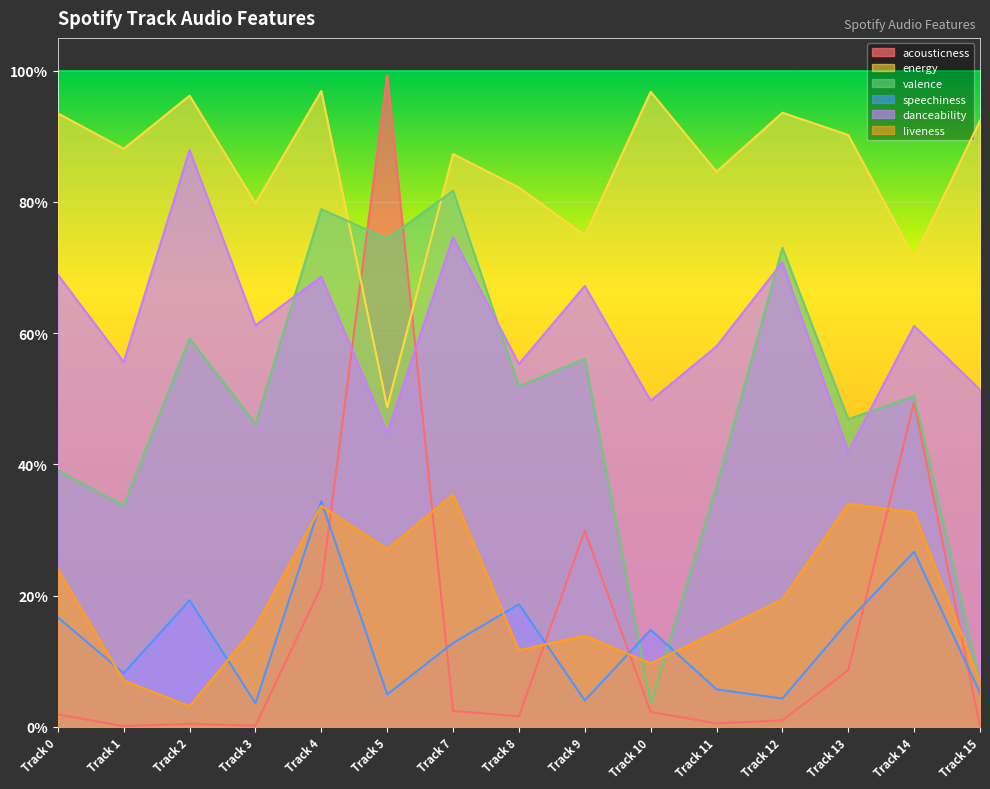

Reading left to right, list all the values displayed in this chart.

acousticness: Track 0=0.0	Track 1=0.0	Track 2=0.0	Track 3=0.0	Track 4=0.2	Track 5=1.0	Track 7=0.0	Track 8=0.0	Track 9=0.3	Track 10=0.0	Track 11=0.0	Track 12=0.0	Track 13=0.1	Track 14=0.5	Track 15=0.0
energy: Track 0=0.9	Track 1=0.9	Track 2=1.0	Track 3=0.8	Track 4=1.0	Track 5=0.5	Track 7=0.9	Track 8=0.8	Track 9=0.7	Track 10=1.0	Track 11=0.8	Track 12=0.9	Track 13=0.9	Track 14=0.7	Track 15=0.9
valence: Track 0=0.4	Track 1=0.3	Track 2=0.6	Track 3=0.5	Track 4=0.8	Track 5=0.7	Track 7=0.8	Track 8=0.5	Track 9=0.6	Track 10=0.0	Track 11=0.4	Track 12=0.7	Track 13=0.5	Track 14=0.5	Track 15=0.1
speechiness: Track 0=0.2	Track 1=0.1	Track 2=0.2	Track 3=0.0	Track 4=0.3	Track 5=0.0	Track 7=0.1	Track 8=0.2	Track 9=0.0	Track 10=0.1	Track 11=0.1	Track 12=0.0	Track 13=0.2	Track 14=0.3	Track 15=0.1
danceability: Track 0=0.7	Track 1=0.6	Track 2=0.9	Track 3=0.6	Track 4=0.7	Track 5=0.4	Track 7=0.7	Track 8=0.6	Track 9=0.7	Track 10=0.5	Track 11=0.6	Track 12=0.7	Track 13=0.4	Track 14=0.6	Track 15=0.5
liveness: Track 0=0.2	Track 1=0.1	Track 2=0.0	Track 3=0.2	Track 4=0.3	Track 5=0.3	Track 7=0.4	Track 8=0.1	Track 9=0.1	Track 10=0.1	Track 11=0.1	Track 12=0.2	Track 13=0.3	Track 14=0.3	Track 15=0.1